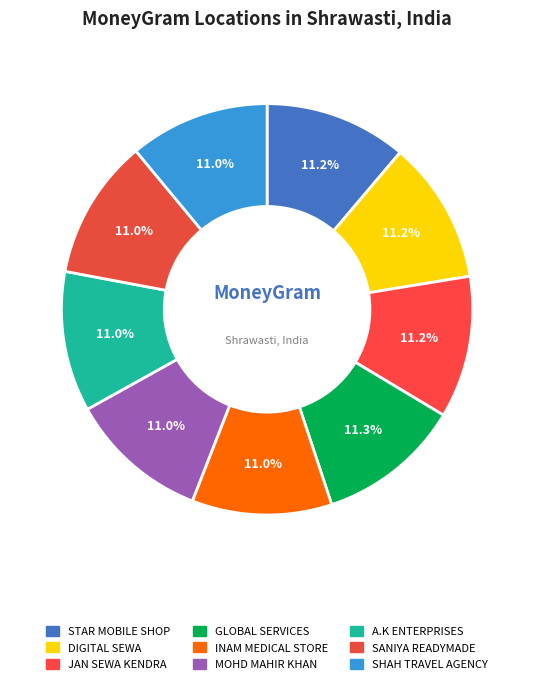

Which category has the biggest portion of the pie?

GLOBAL SERVICES